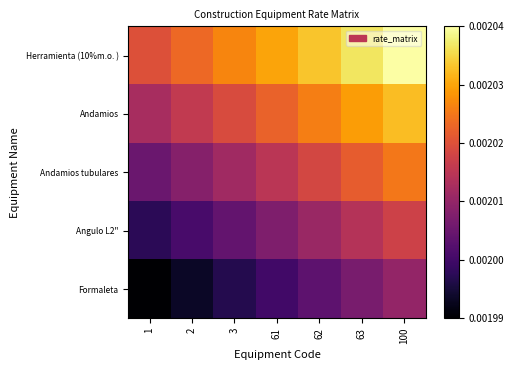

At which category is the sum across all series the highest?

100